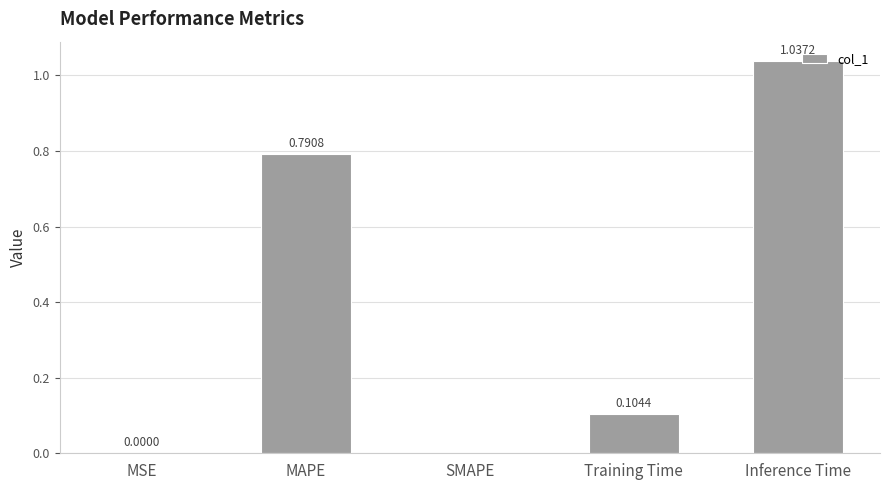

What is the change in value from MSE to MAPE?

+0.8